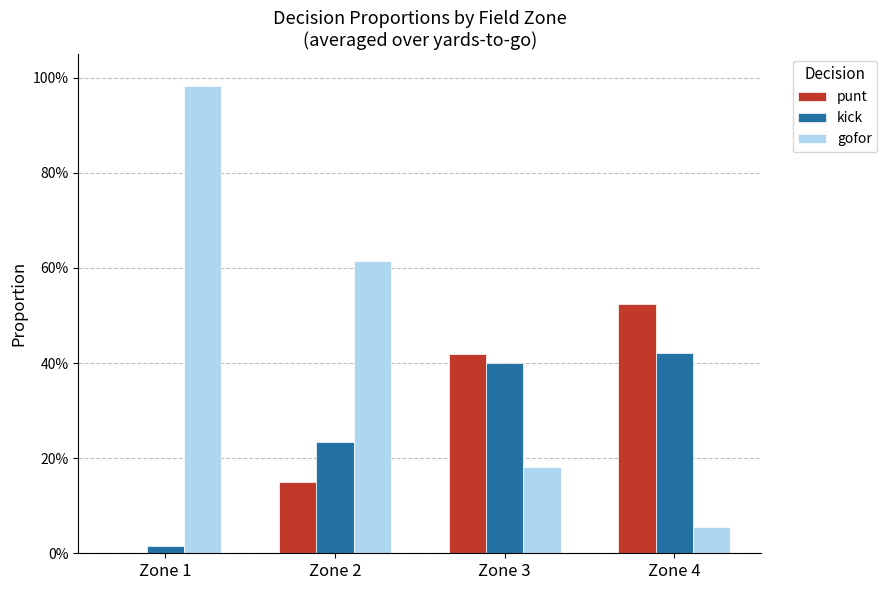

Which series changed the most between Zone 3 and Zone 4?

gofor